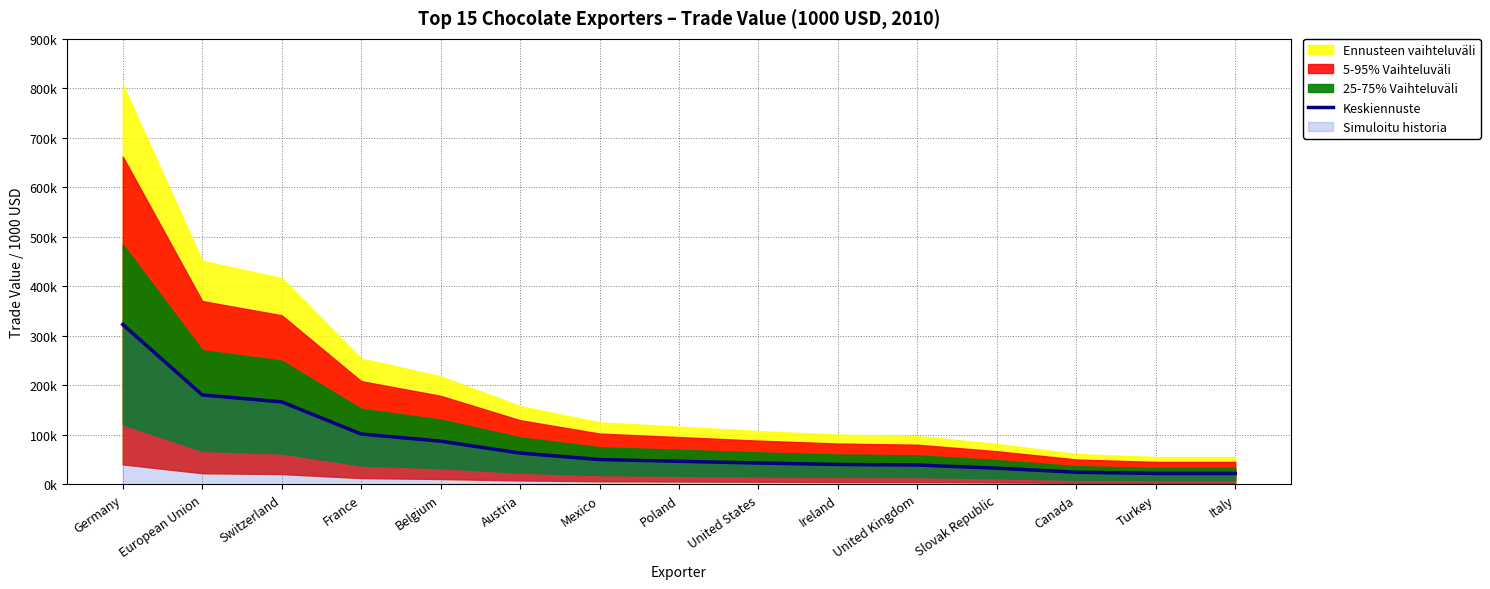

How many data points does each series have?

15